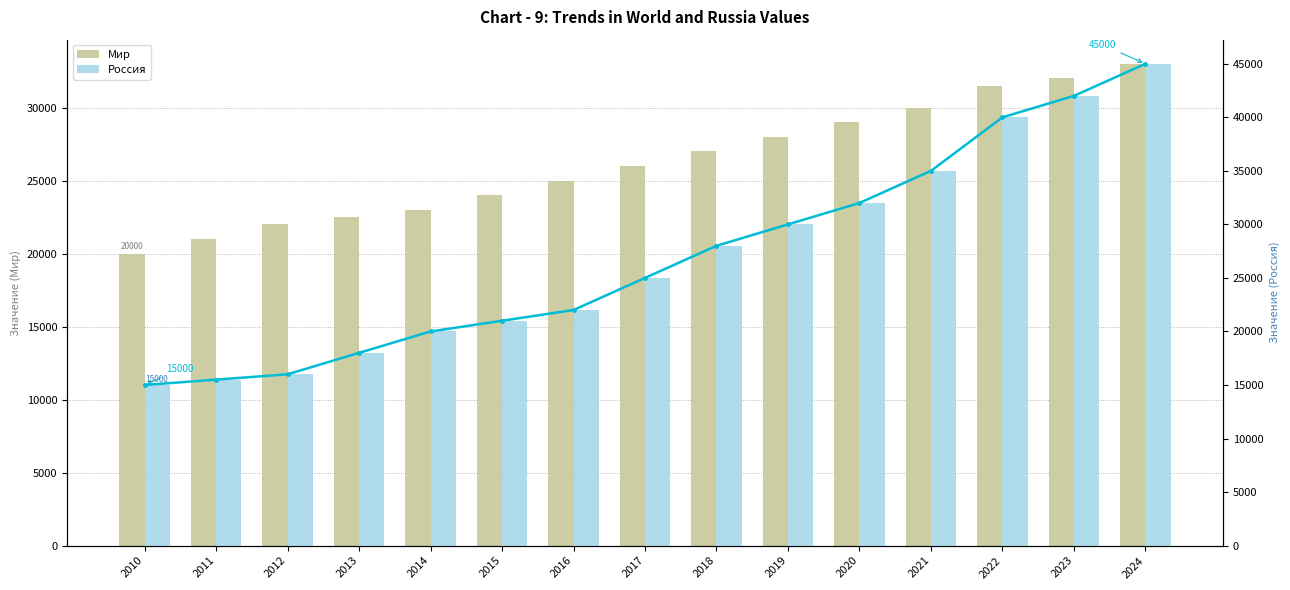

Are the bars horizontal?

No